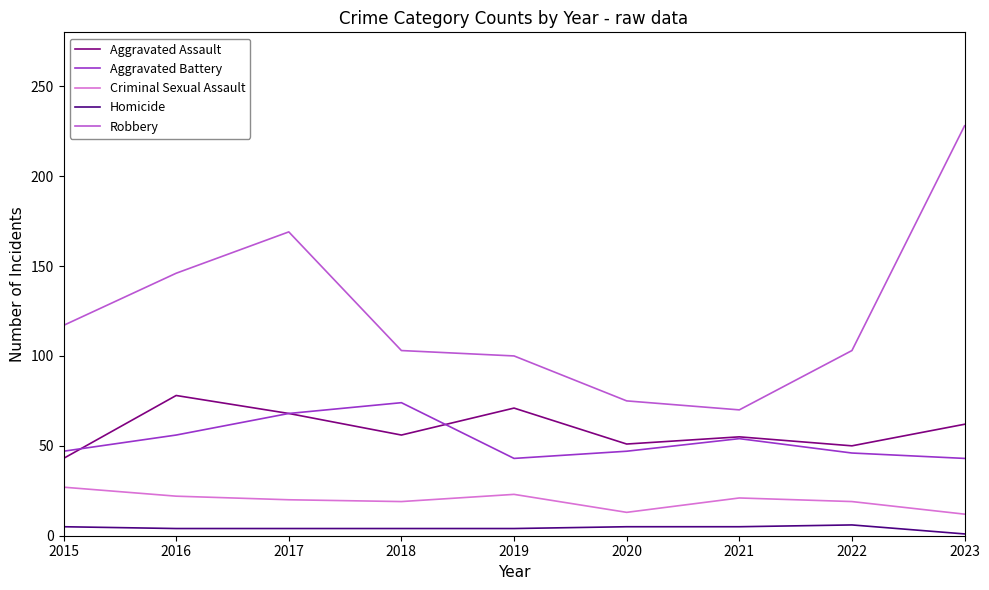

The value of Robbery at 2016 is 192. True or false?

False